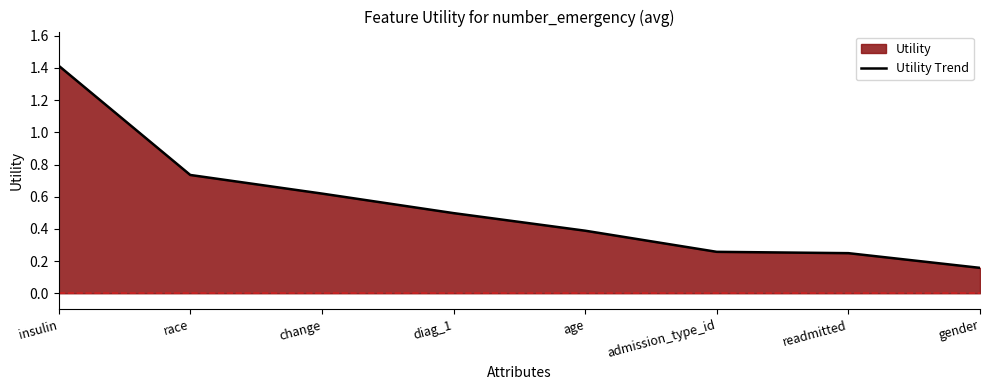

What is the difference between the maximum and second lowest values?

1.2